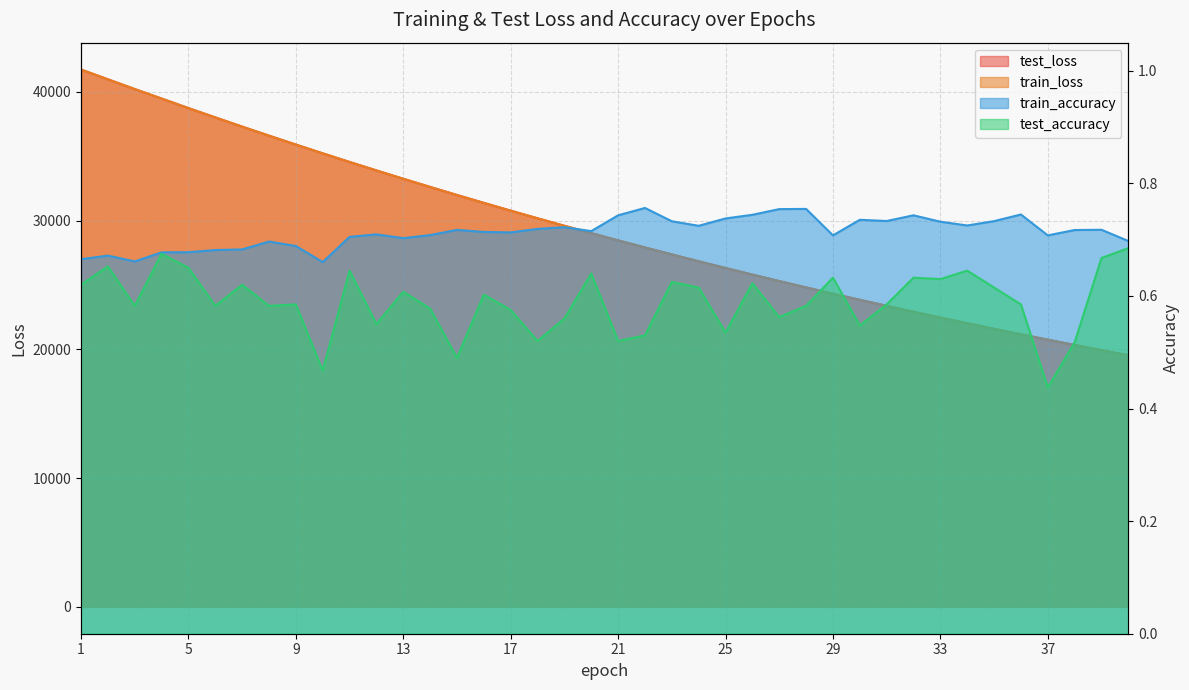

At how many categories does at least one series exceed 10332?

40